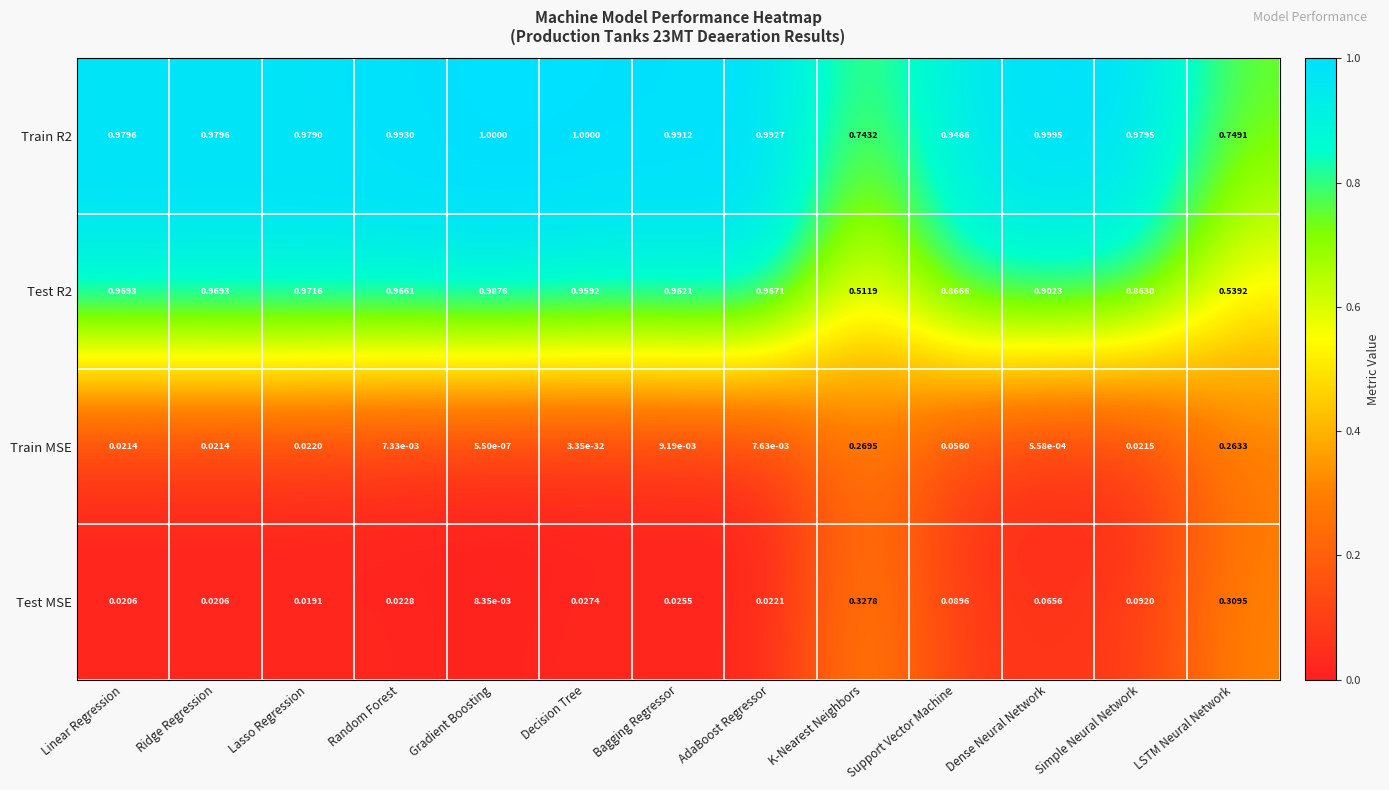

At which category does the chart reach its minimum across all series?

Decision Tree